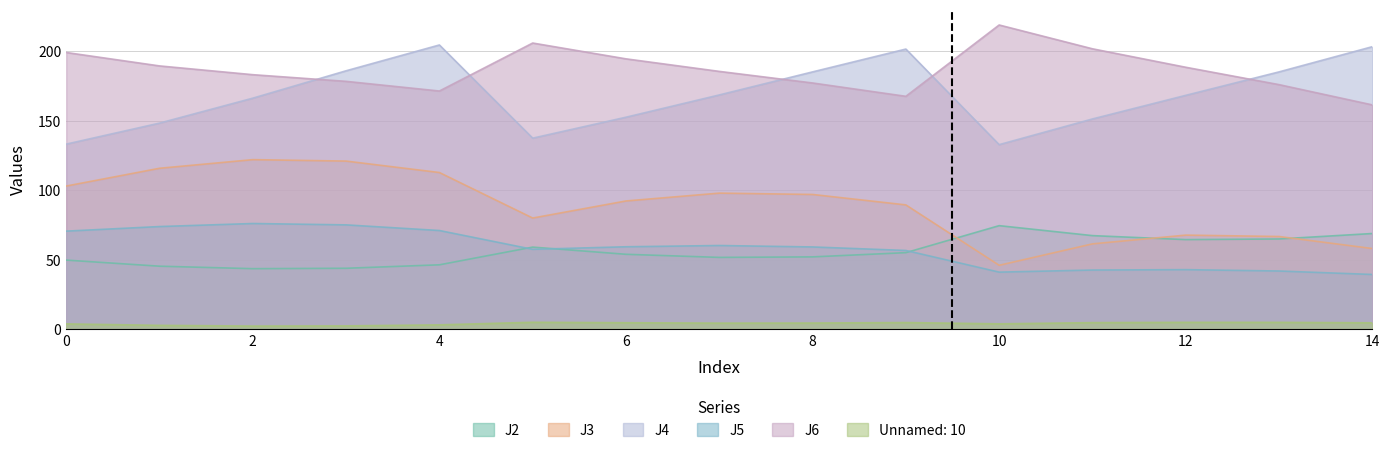

Which series has the widest spread of values?

J3